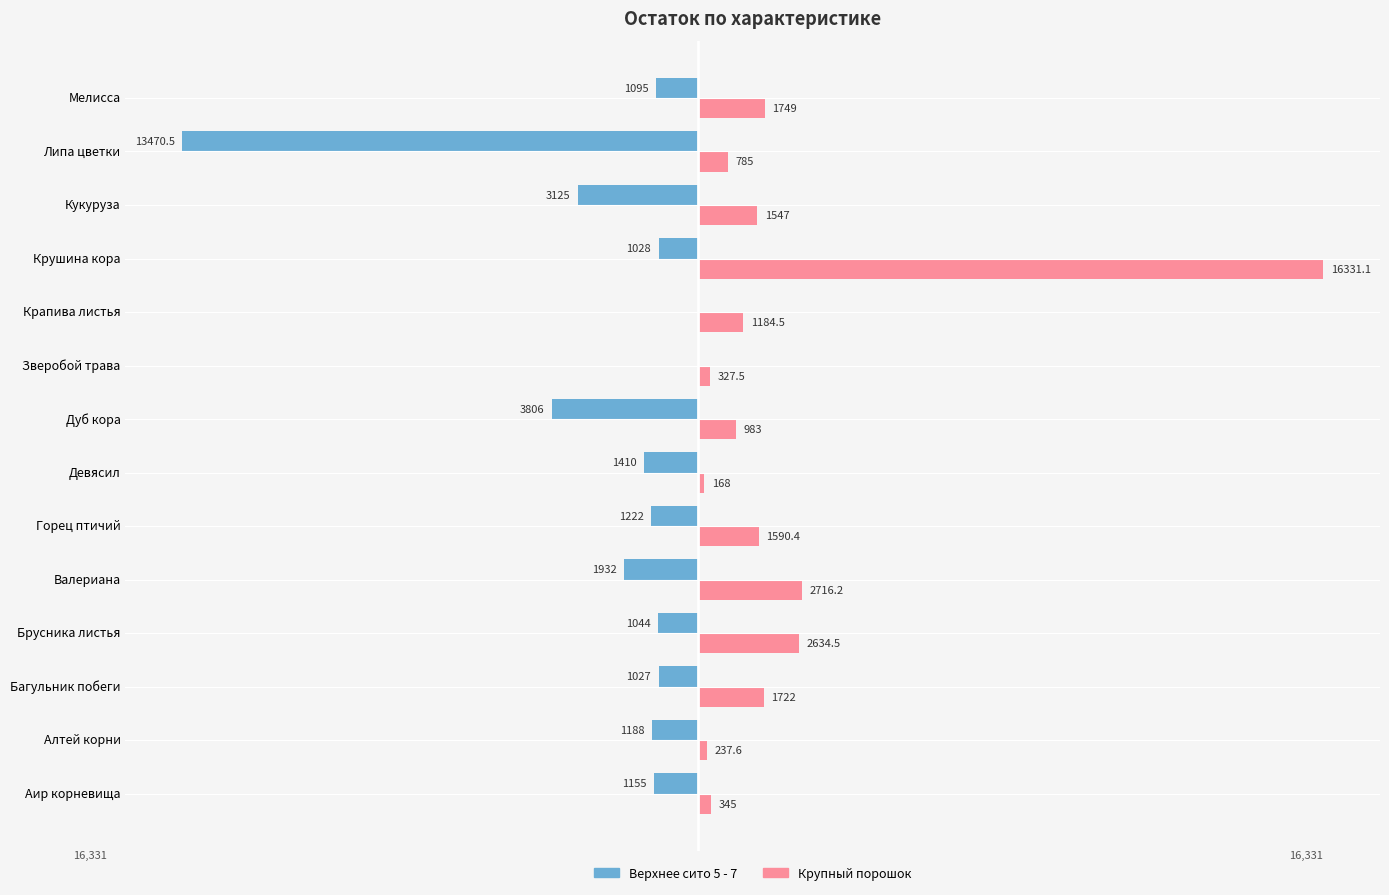

What is the greatest value displayed?

16331.1